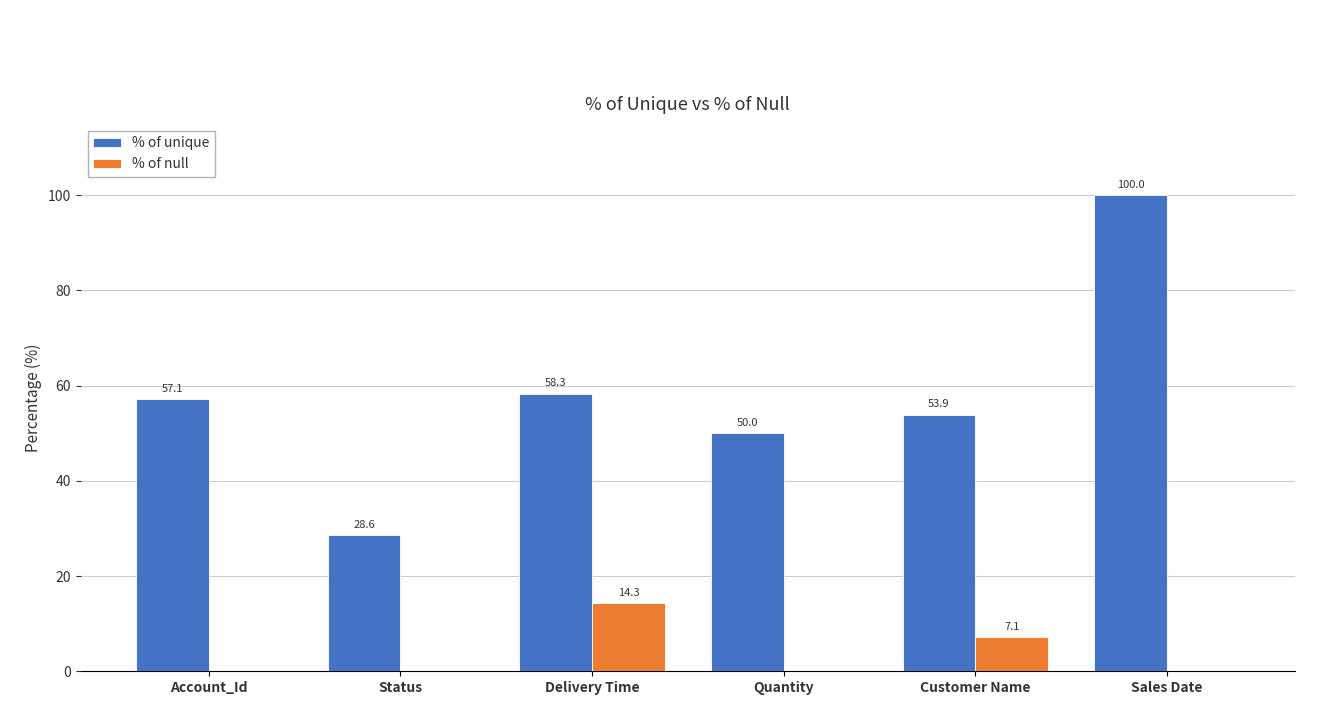

Is it true that % of null equals 0.0 at Quantity?

True